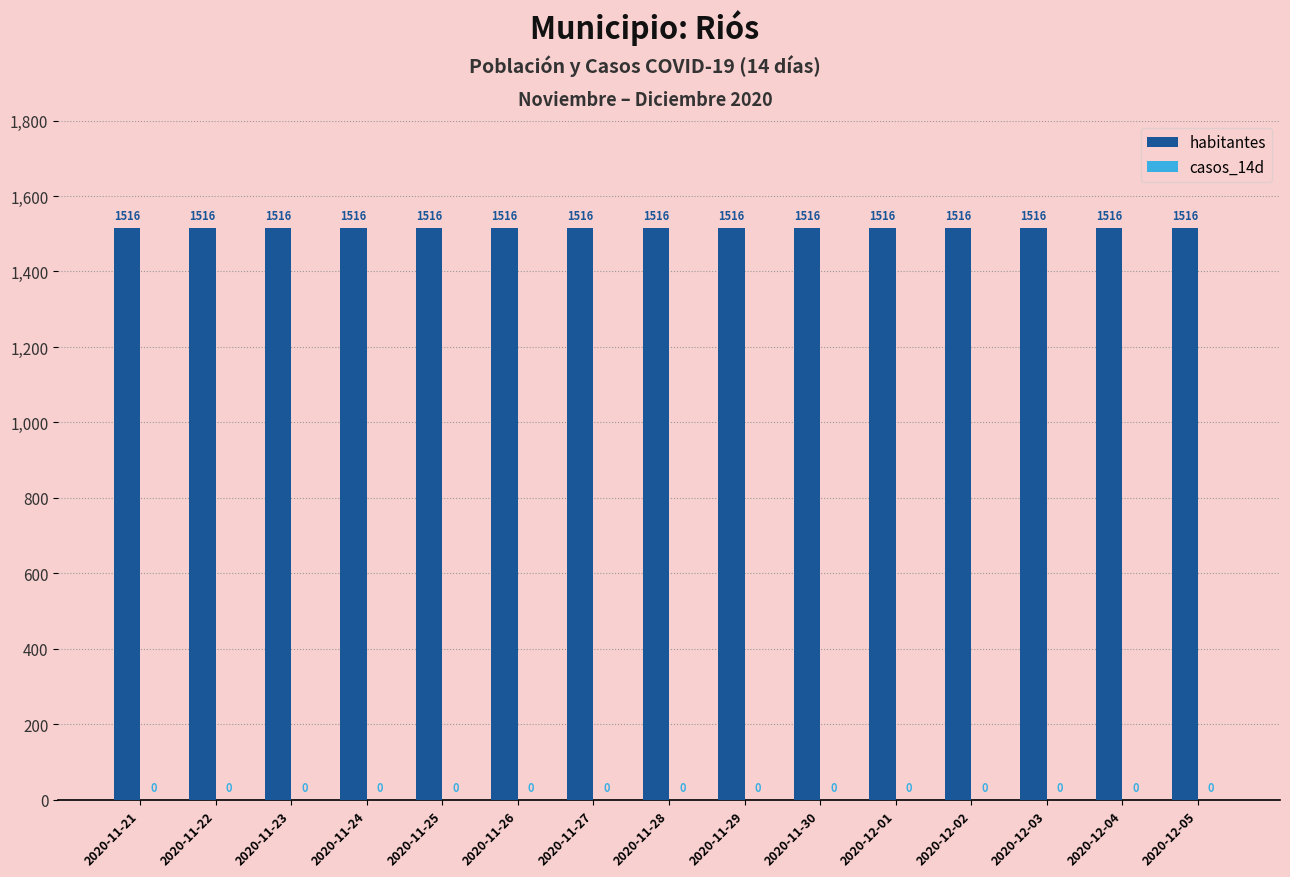

At which label is habitantes closest to 1516?

2020-11-21